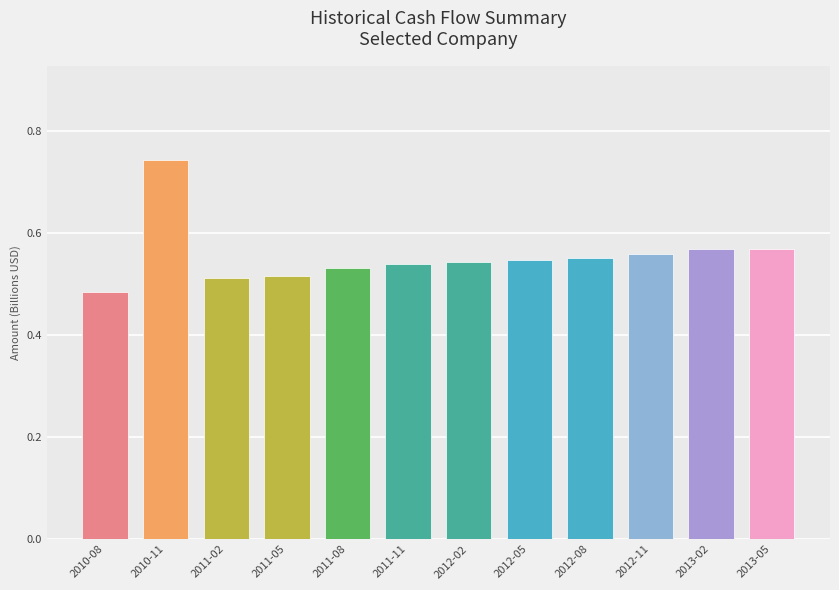

Is it true that the value at 2012-08 is 0.1?

False